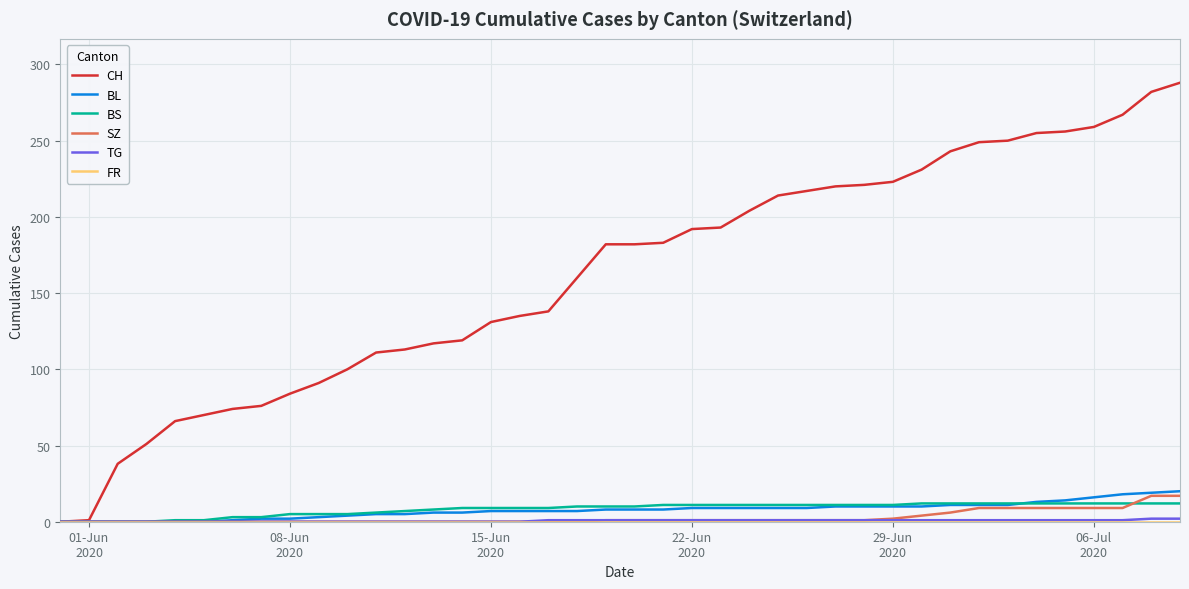

Which series has the widest spread of values?

CH